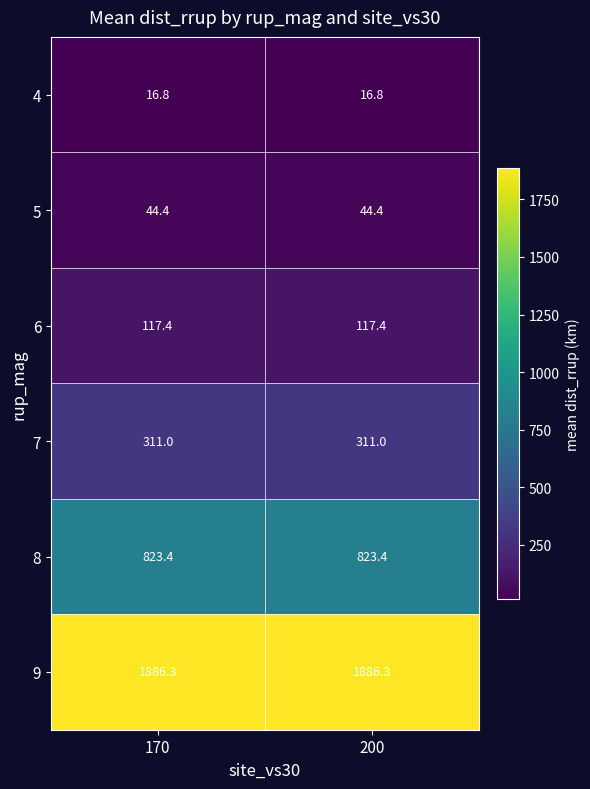

What is the difference between the highest and lowest values at 170?

1869.5